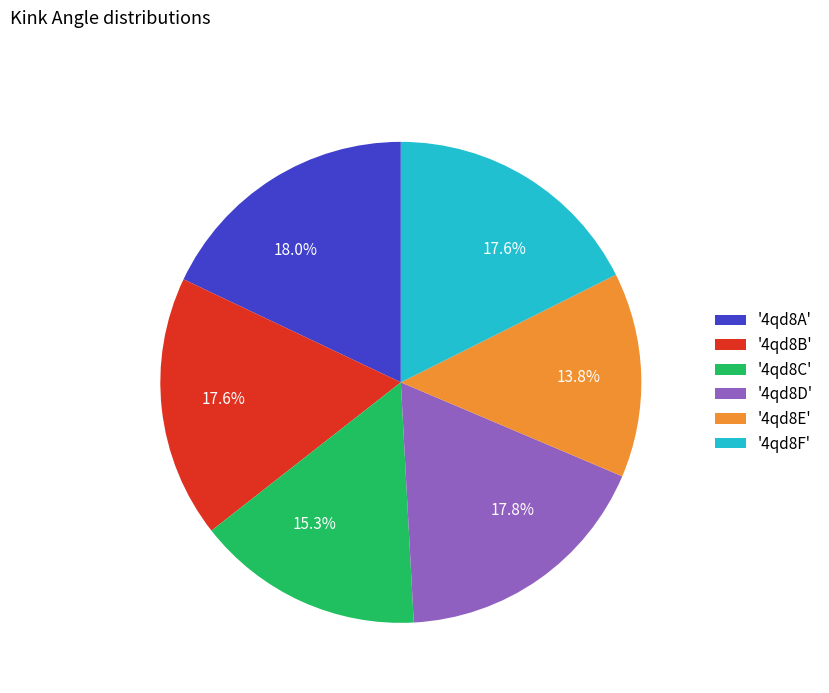

Count the number of slices in the pie.

6